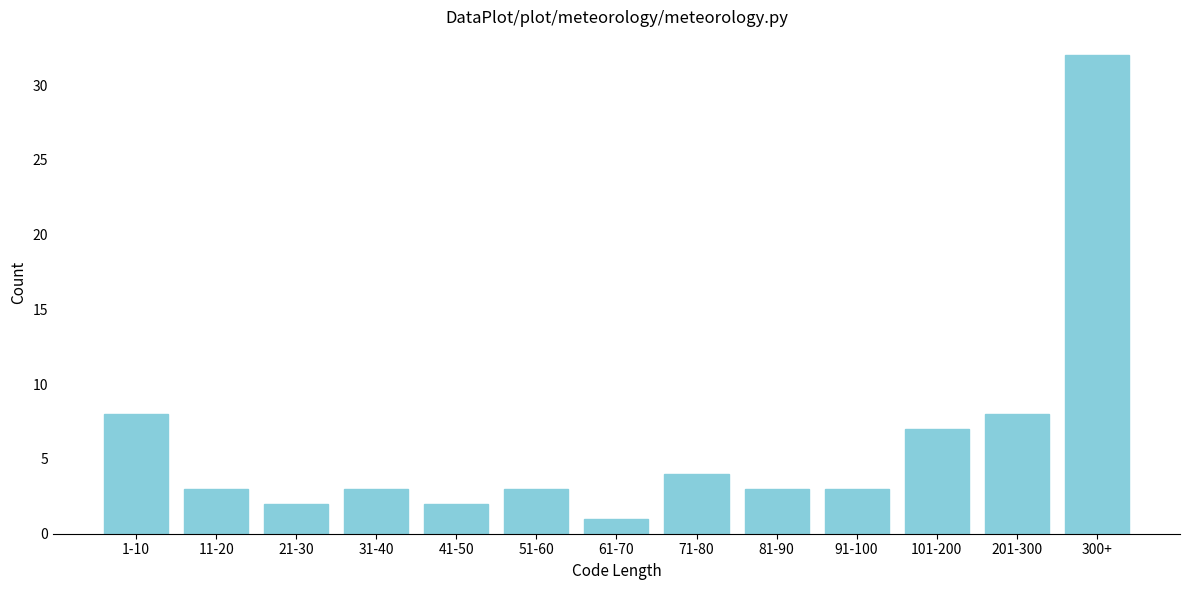

Reading left to right, transcribe all the data shown in this chart.

1-10=8	11-20=3	21-30=2	31-40=3	41-50=2	51-60=3	61-70=1	71-80=4	81-90=3	91-100=3	101-200=7	201-300=8	300+=32